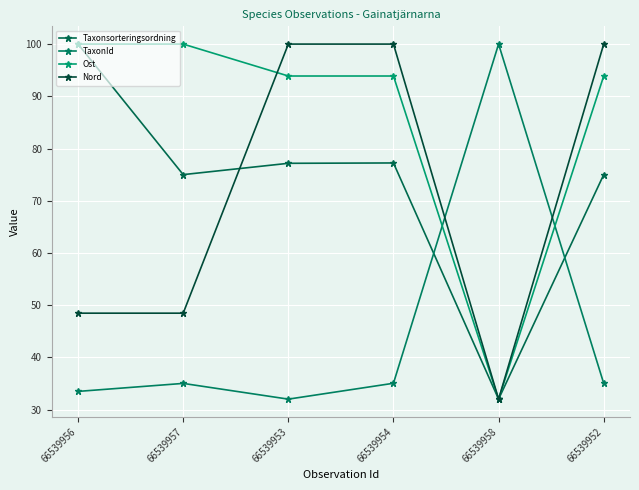

Is it true that TaxonId equals 52.4 at 66539952?

False